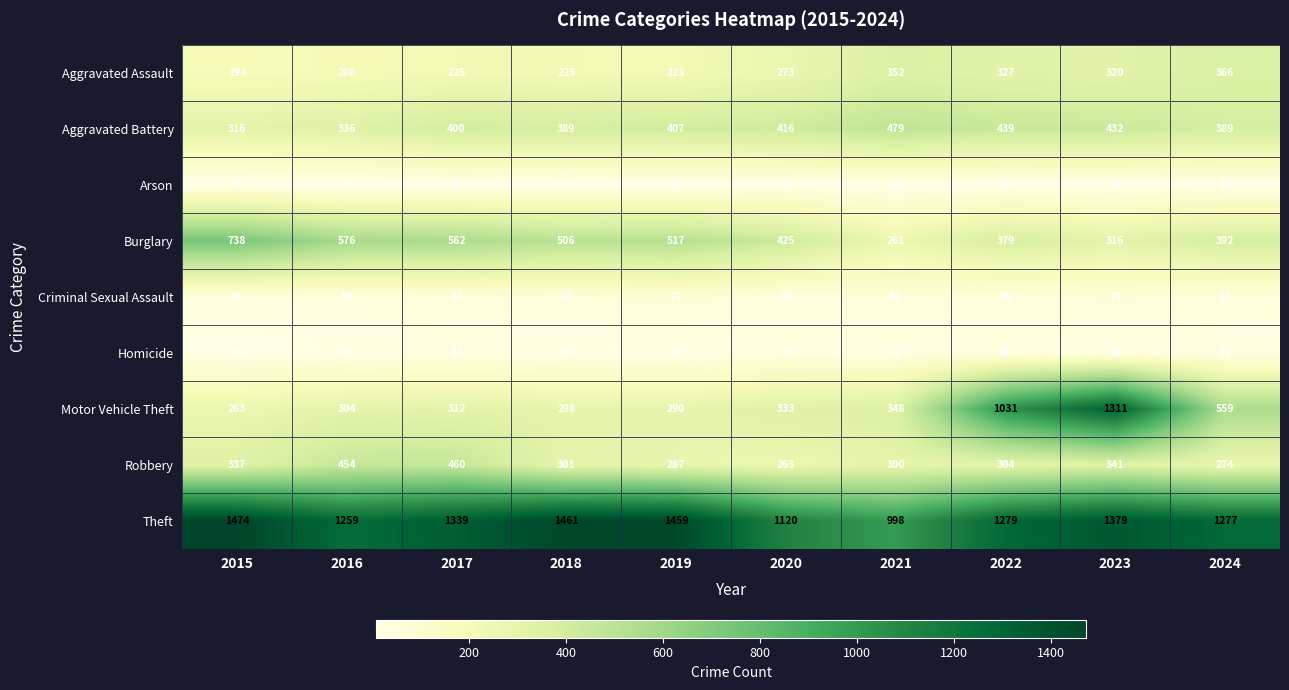

What is the difference between the maximum and minimum values in the Aggravated Battery series?

163